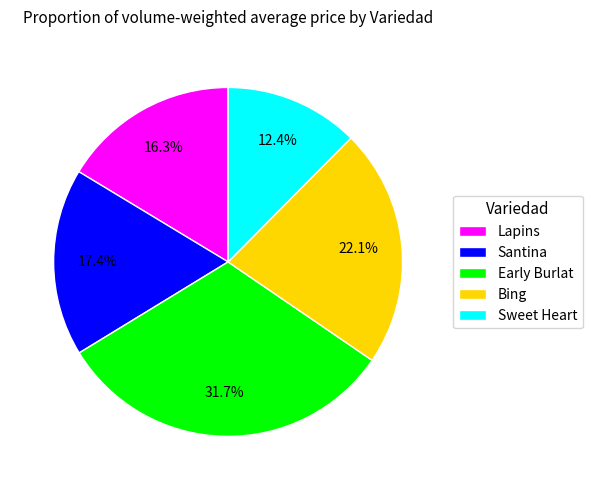

What portion of the pie excludes Santina?

82.6%